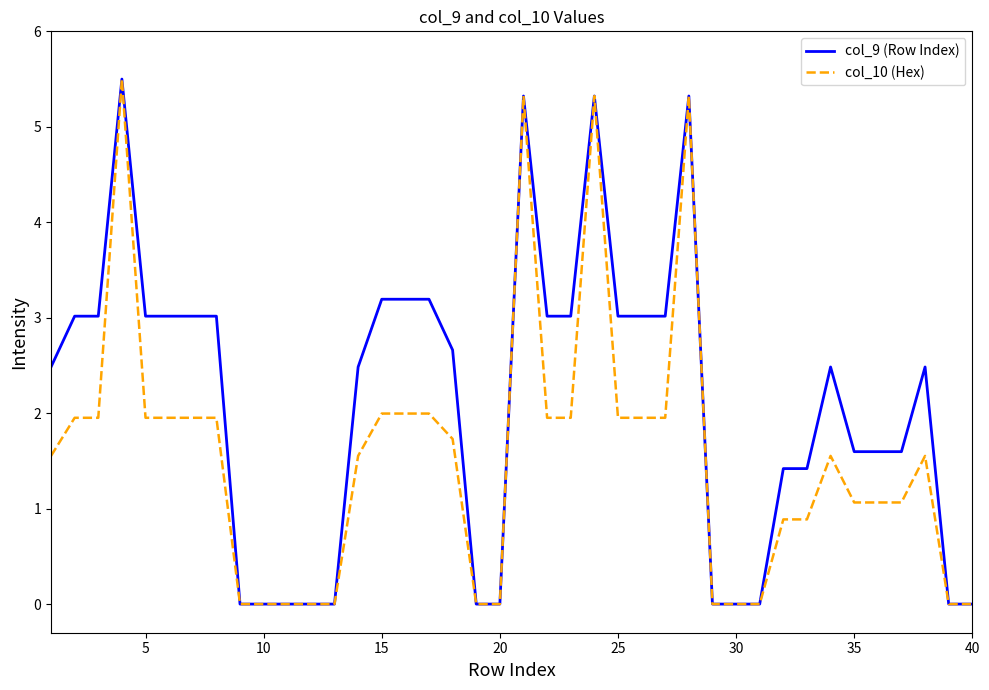

List the series in order of their overall mean, lowest first.

col_10 (Hex), col_9 (Row Index)